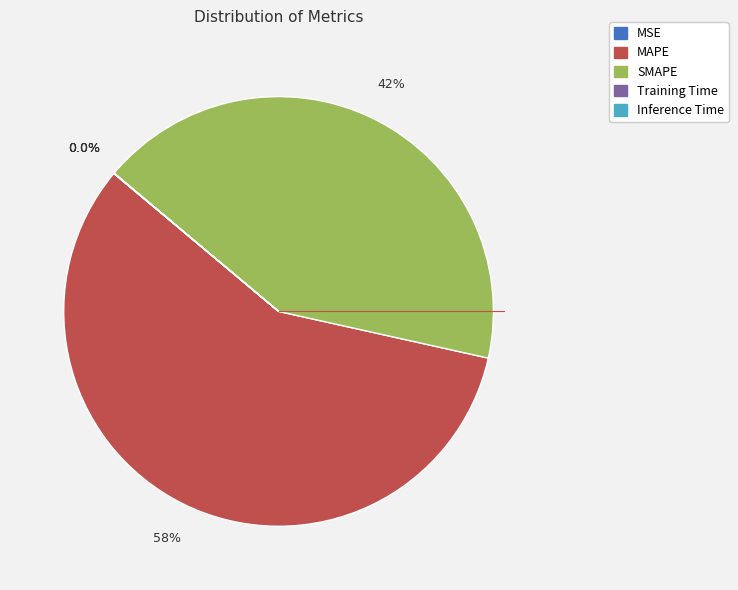

Is MAPE the majority of the pie?

Yes